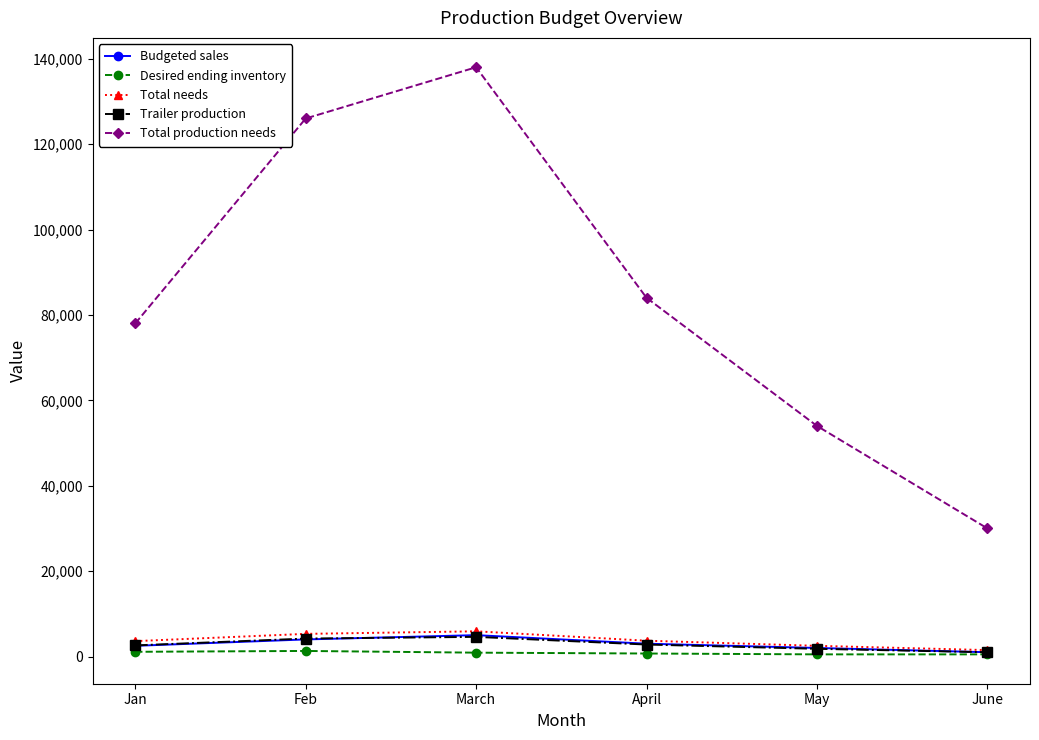

True or false: Budgeted sales has a value of 5000 at March.

True